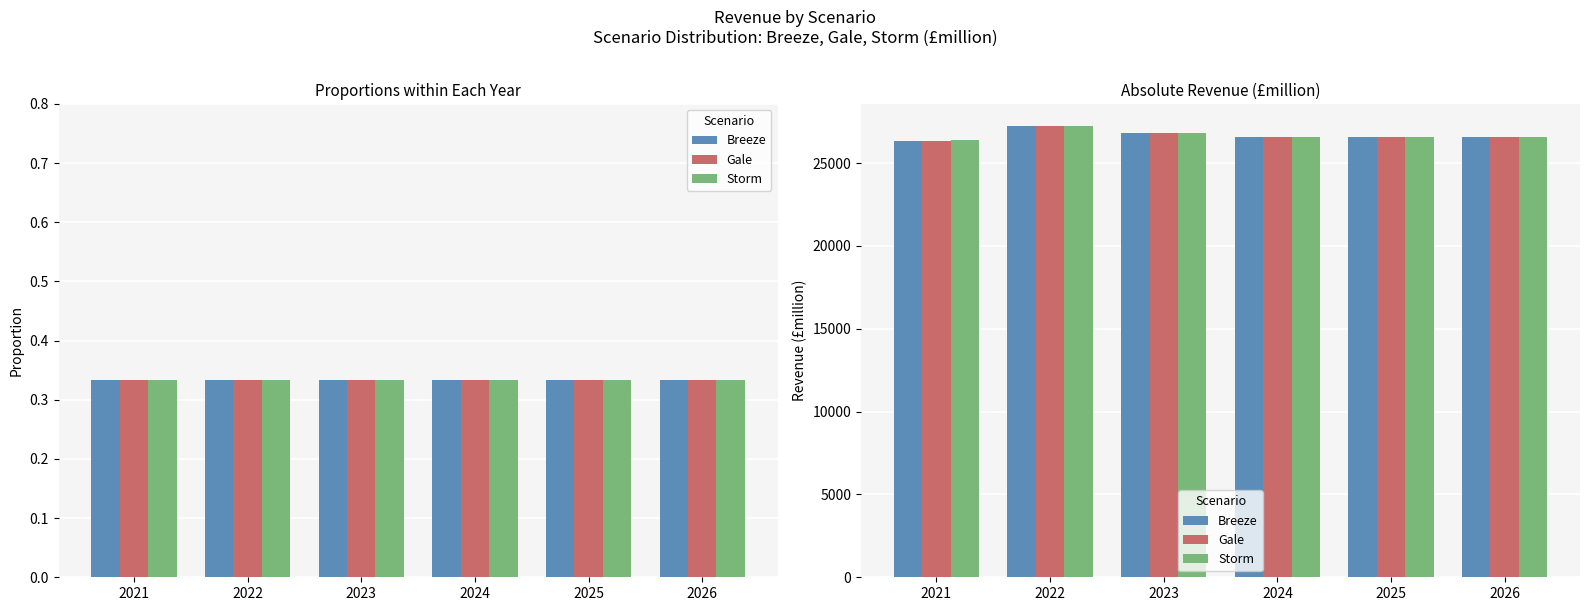

Which series has the widest spread of values?

Breeze